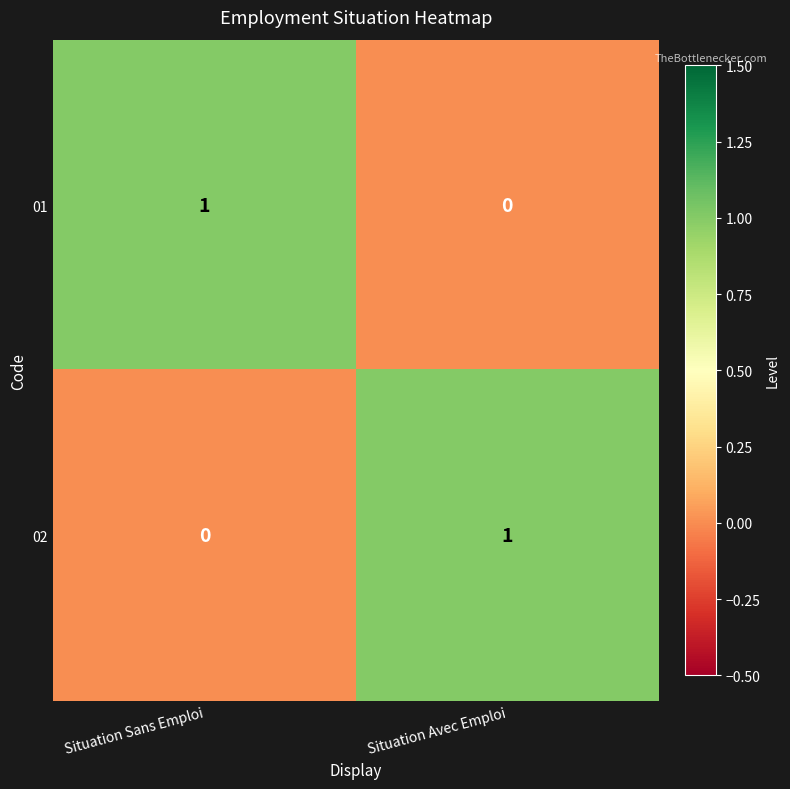

Reading left to right, what are all the values shown in this chart?

01: Situation Sans Emploi=1	Situation Avec Emploi=0
02: Situation Sans Emploi=0	Situation Avec Emploi=1